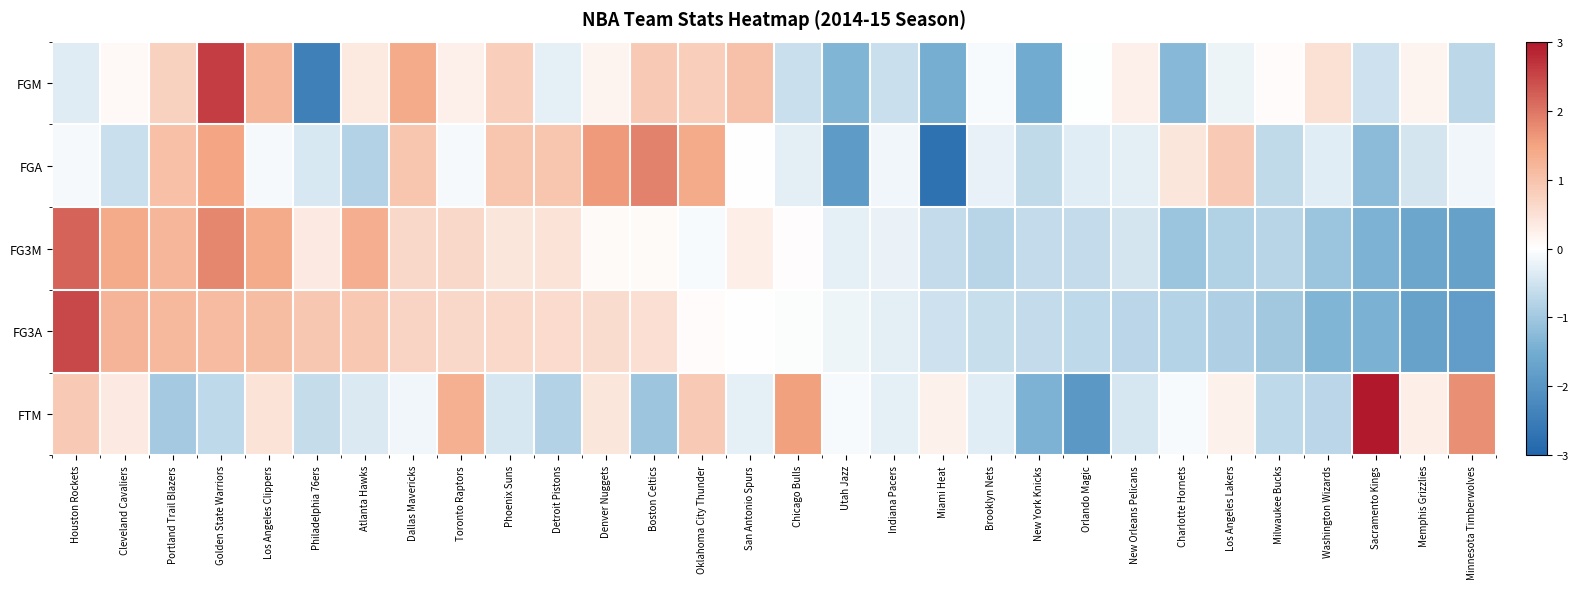

Which category has the lowest value across all series?

Miami Heat